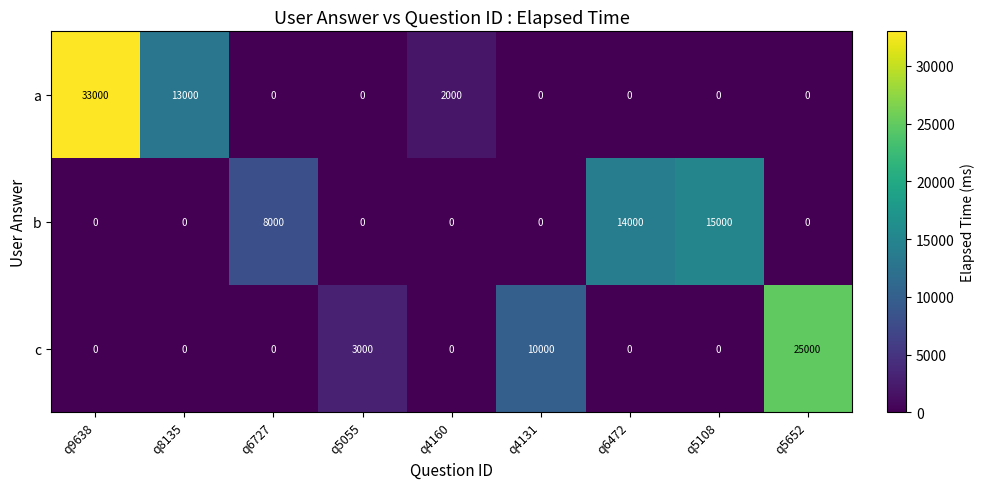

Which series has the widest spread of values?

a